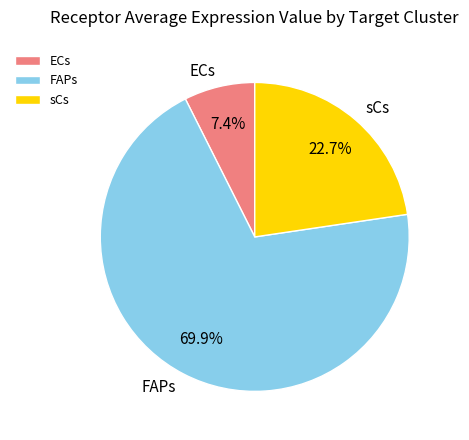

What portion of the pie excludes sCs?

77.3%